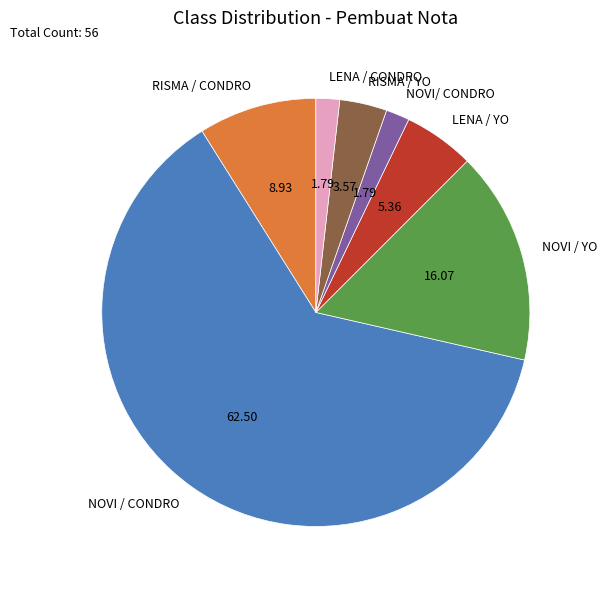

Which slice represents more than half of the pie?

NOVI / CONDRO